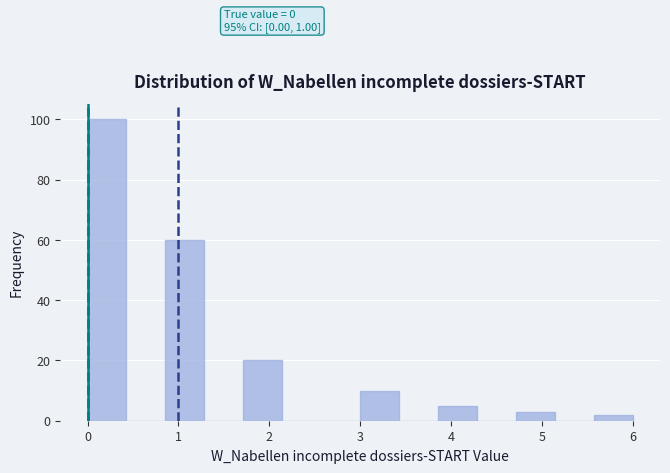

Over which range of the x-axis is the bar tallest?

0.0 to 0.4